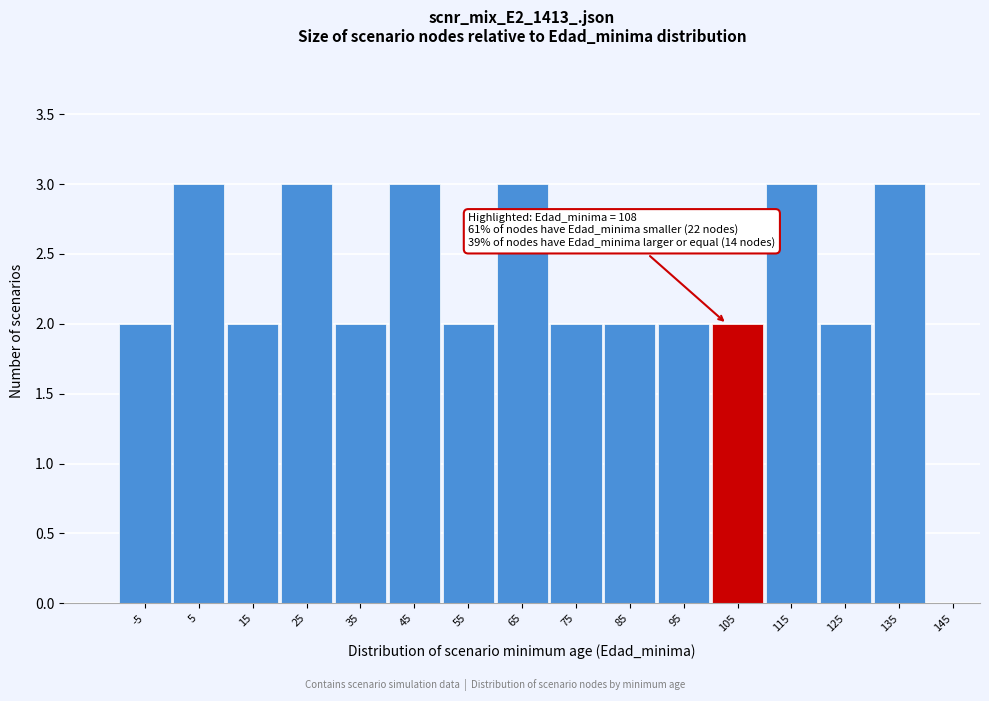

Reading left to right, what are all the values shown in this chart?

-5=2	5=3	15=2	25=3	35=2	45=3	55=2	65=3	75=2	85=2	95=2	105=2	115=3	125=2	135=3	145=0